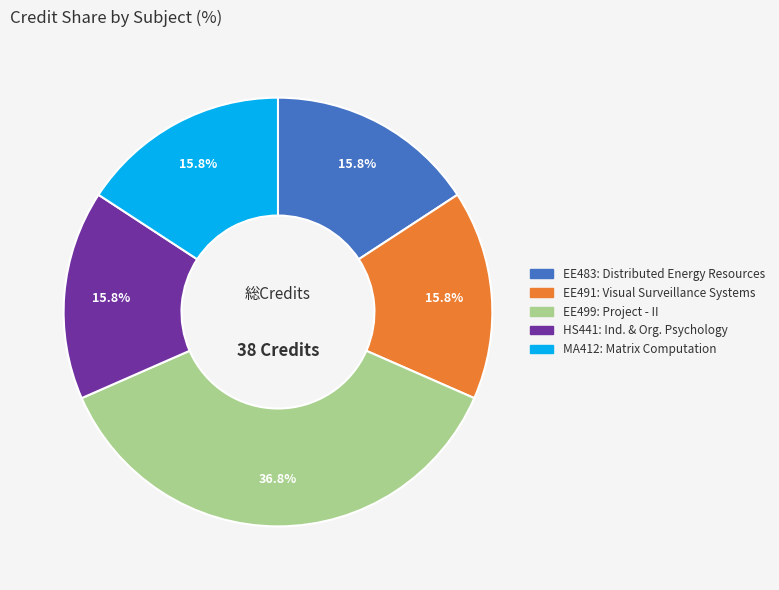

Is there any slice that represents more than half of the pie?

No